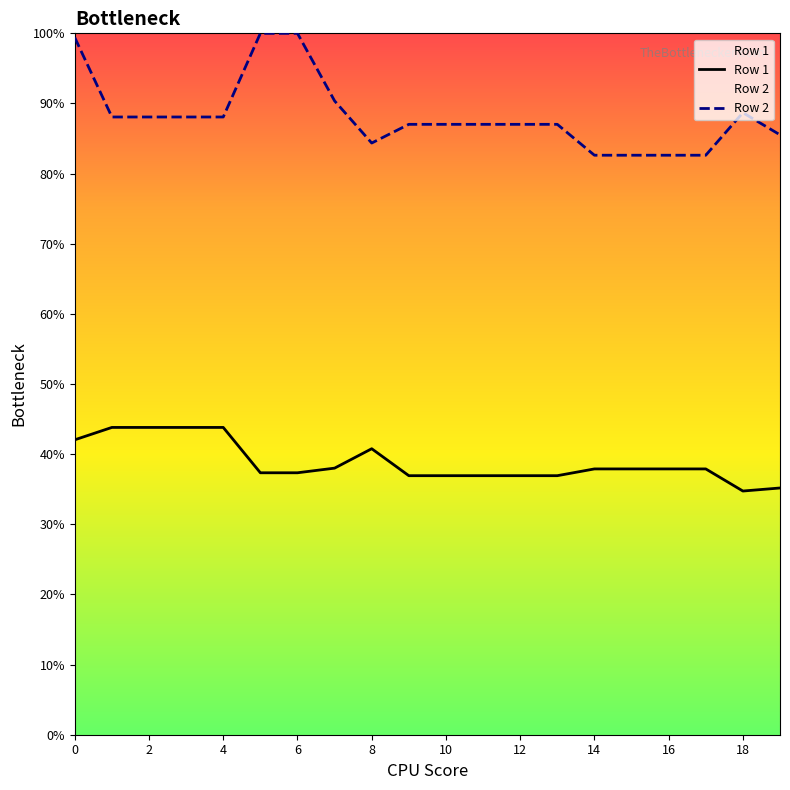

Rank the series by their average value, from highest to lowest.

Row 2, Row 1